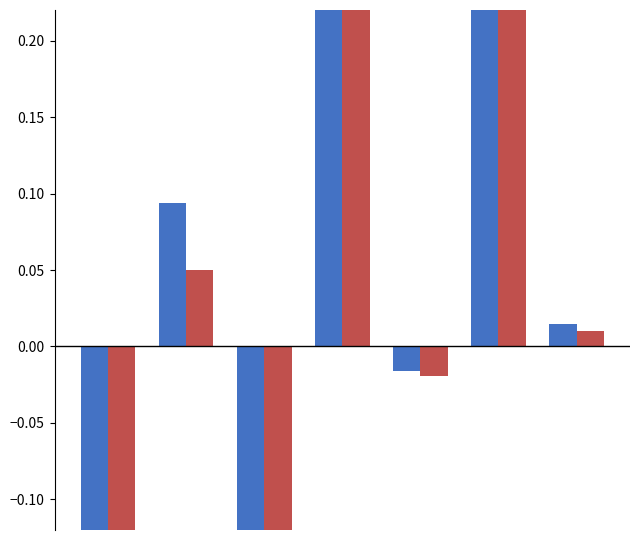

What is the value of the STOP LOSS HIT bar at the 4th from the left?

0.5